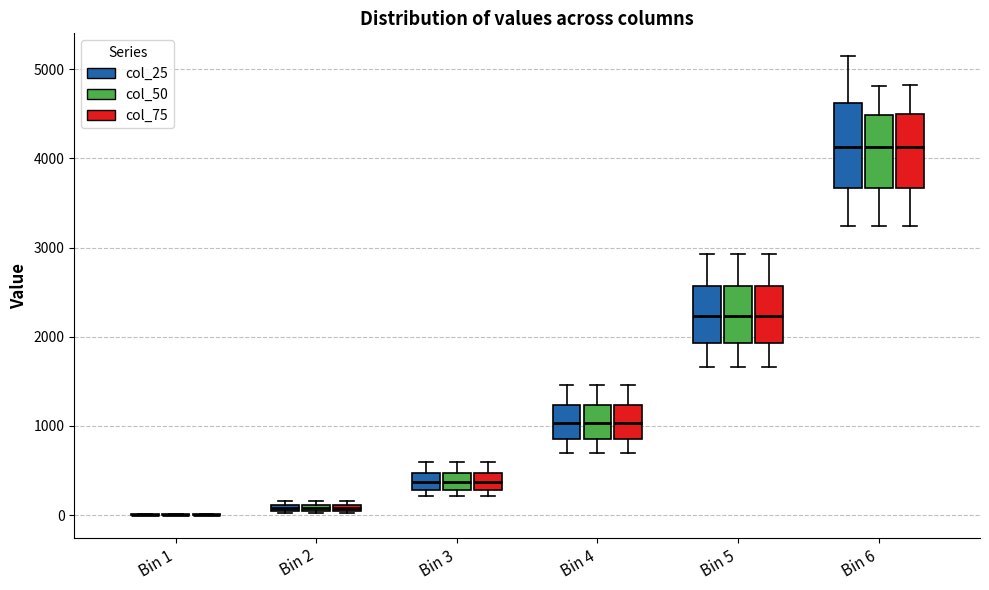

Where is the upper edge of the box for Bin 2 (col_25) on the y-axis? The values are not printed on the chart, so give them approximately, as read against the axis.

100